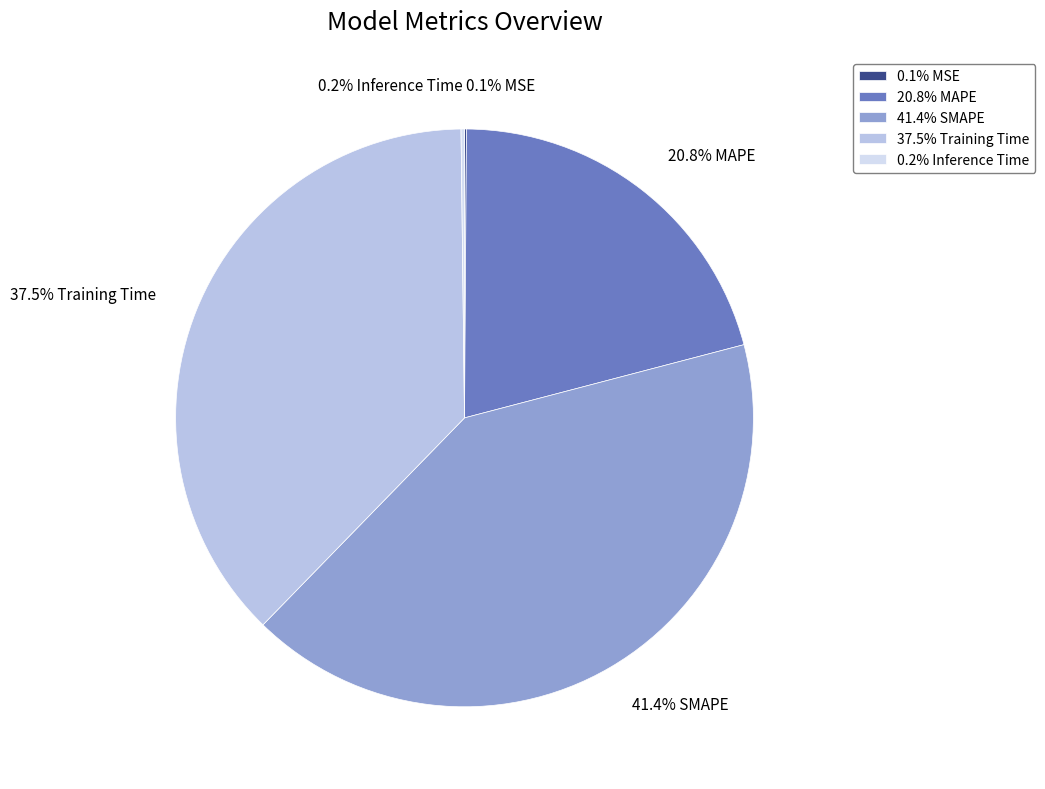

Does 41.4% SMAPE represent more than half of the total?

No